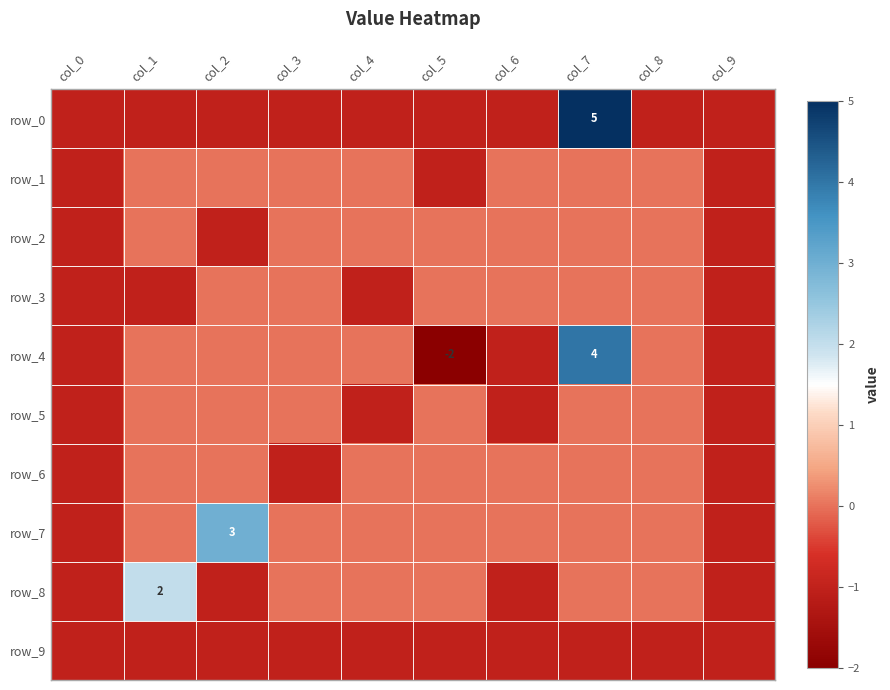

Which series changed the most between col_5 and col_6?

row_1